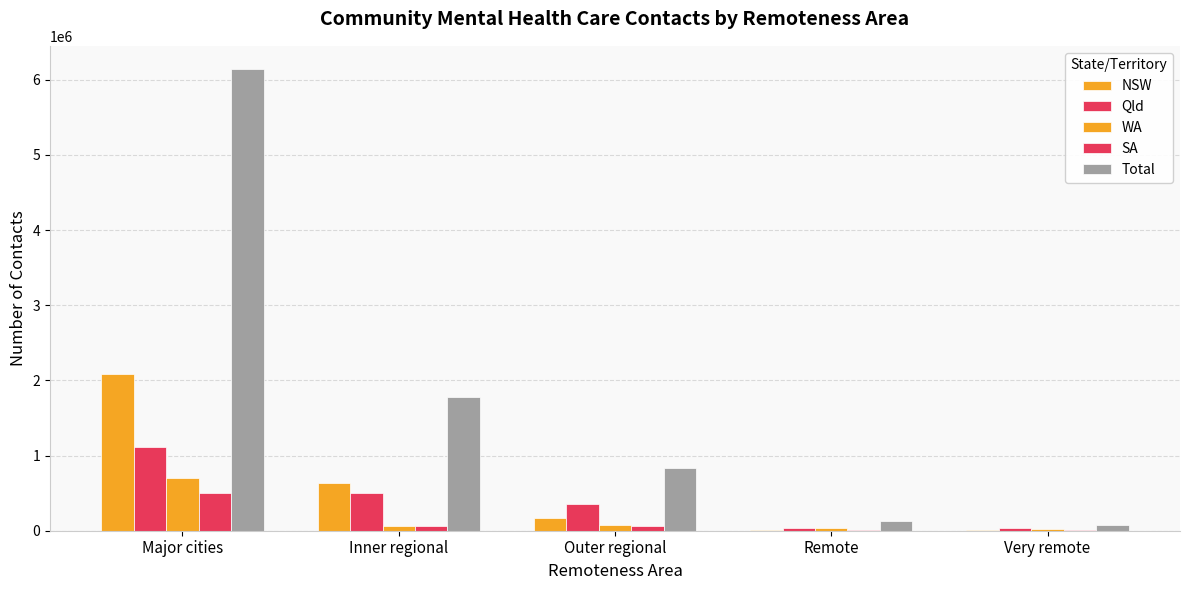

What is the total value across all series at Major cities?

10533735